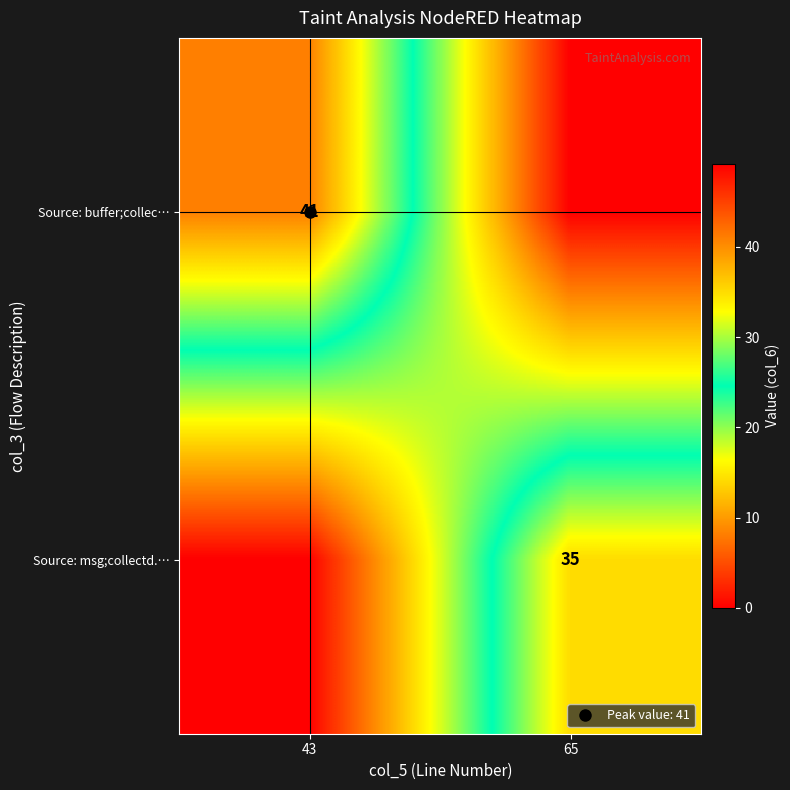

List the series in order of their overall mean, lowest first.

Source: msg;collectd.…, Source: buffer;collec…